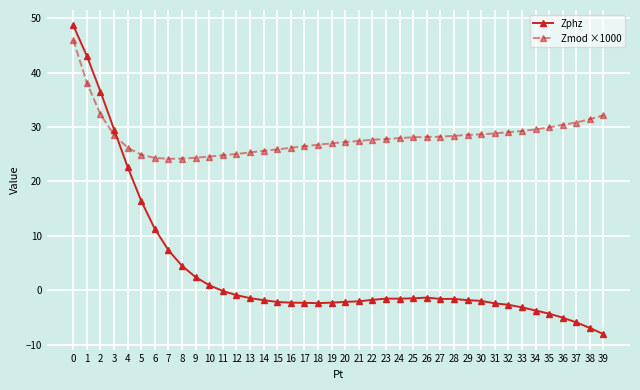

Which series has the largest total across all categories?

Zmod ×1000